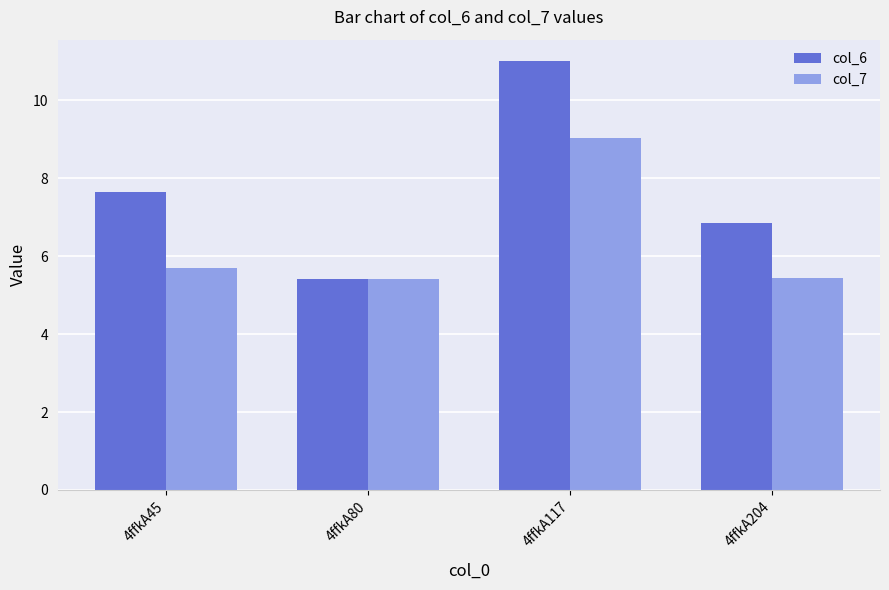

What is the difference between the highest and lowest values at 4ffkA117?

2.0